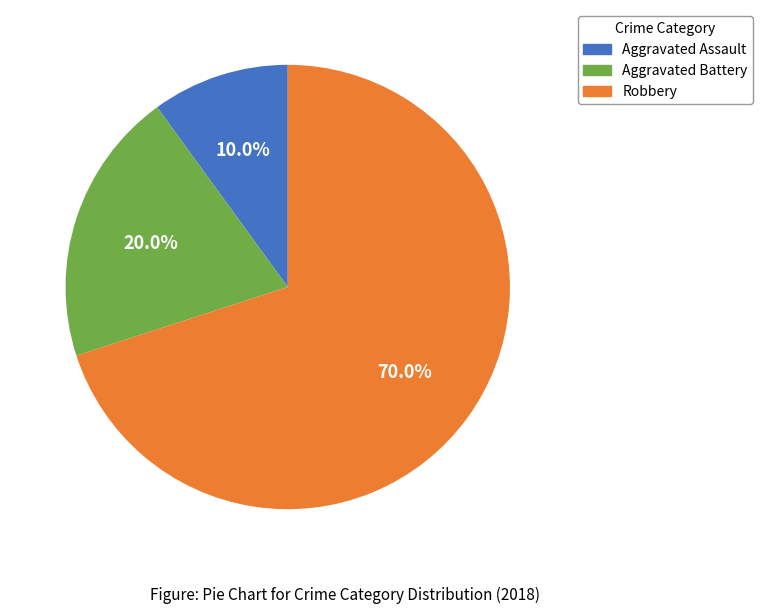

Rank the categories by value from lowest to highest.

Aggravated Assault, Aggravated Battery, Robbery